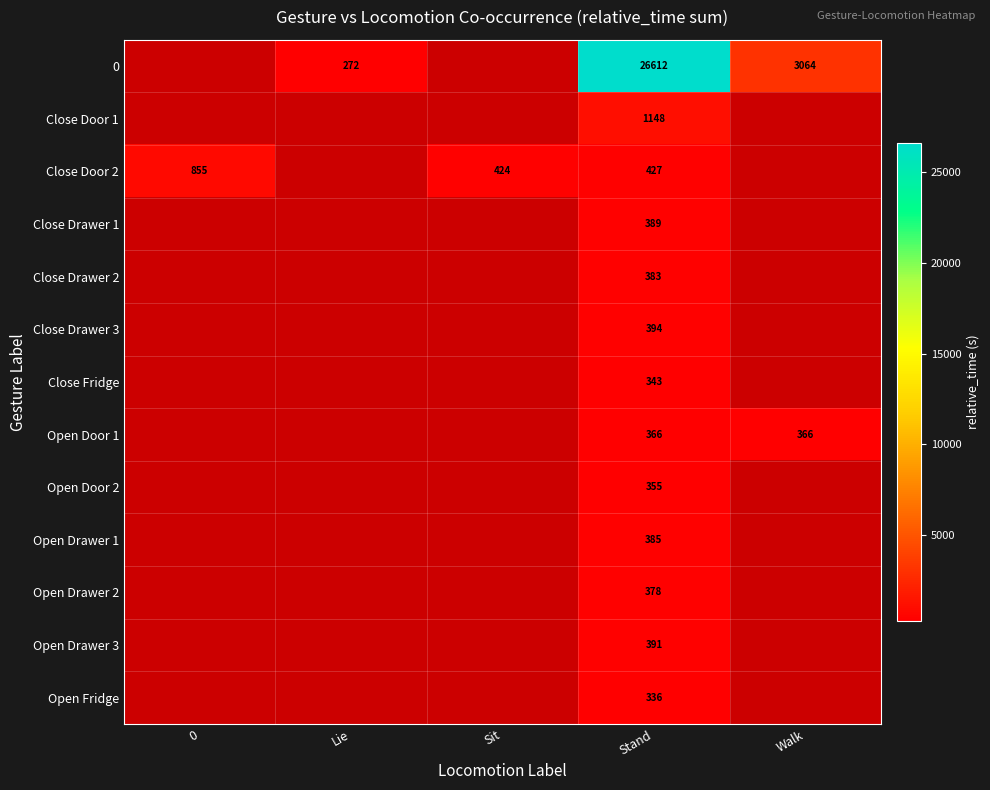

The 0 series shows 1851 at Walk. True or false?

False